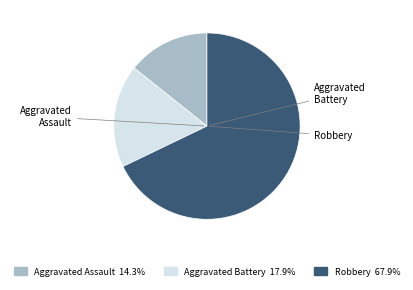

How many slices are in this pie chart?

3